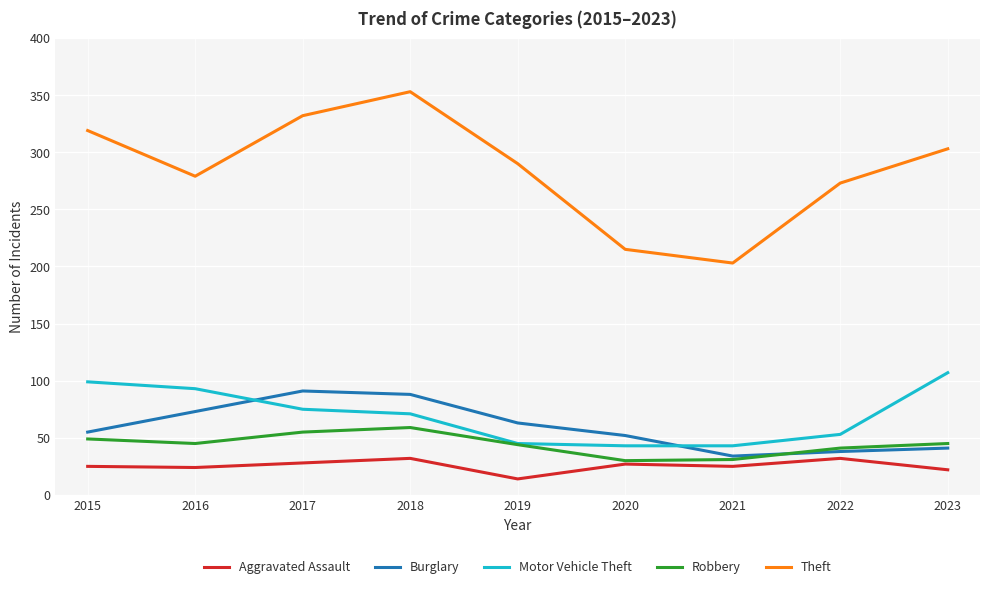

True or false: Burglary has a value of 38 at 2022.

True